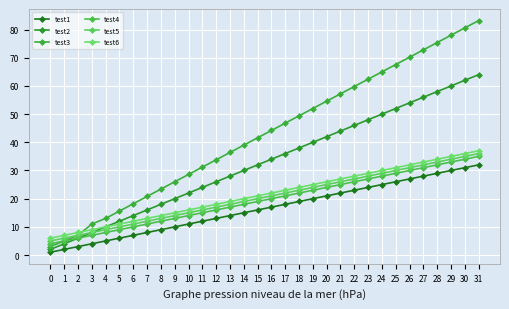

What is the value of the test5 point at the 3rd from the left?

7.0